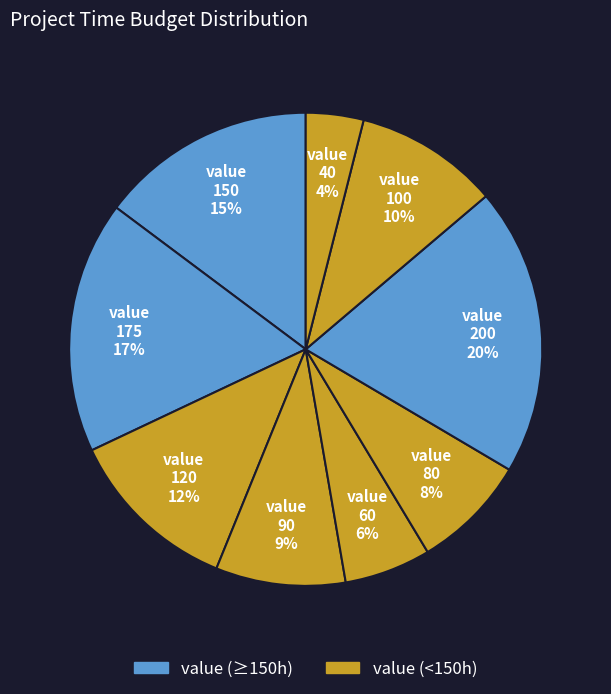

How many slices are in this pie chart?

9